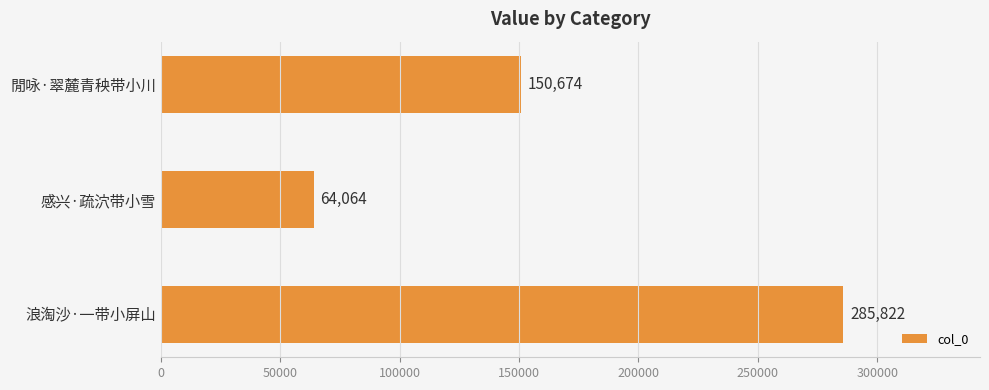

True or false: the data shows 69773 at 閒咏·翠麓青秧带小川.

False